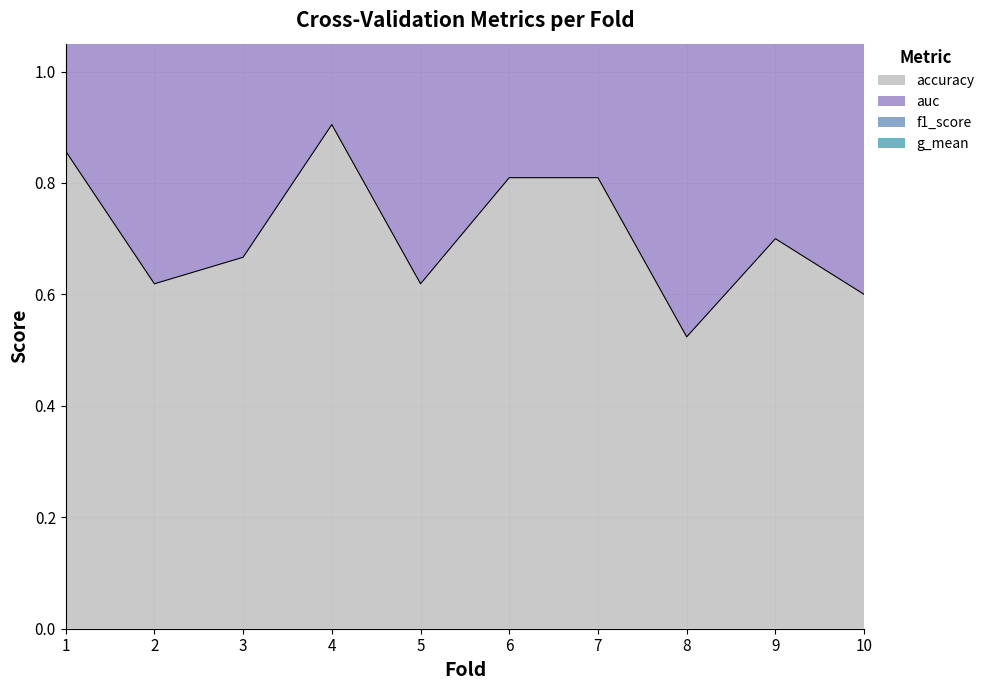

Reading right to left, transcribe all the data shown in this chart.

accuracy: 10=0.6	9=0.7	8=0.5	7=0.8	6=0.8	5=0.6	4=0.9	3=0.7	2=0.6	1=0.9
auc: 10=1.2	9=1.4	8=1.1	7=1.6	6=1.6	5=1.3	4=1.8	3=1.4	2=1.3	1=1.7
f1_score: 10=2.5	9=2.8	8=2.1	7=3.2	6=3.2	5=2.4	4=3.6	3=2.7	2=2.5	1=3.4
g_mean: 10=1.8	9=2.1	8=1.6	7=2.4	6=2.4	5=1.9	4=2.7	3=2.0	2=1.9	1=2.6